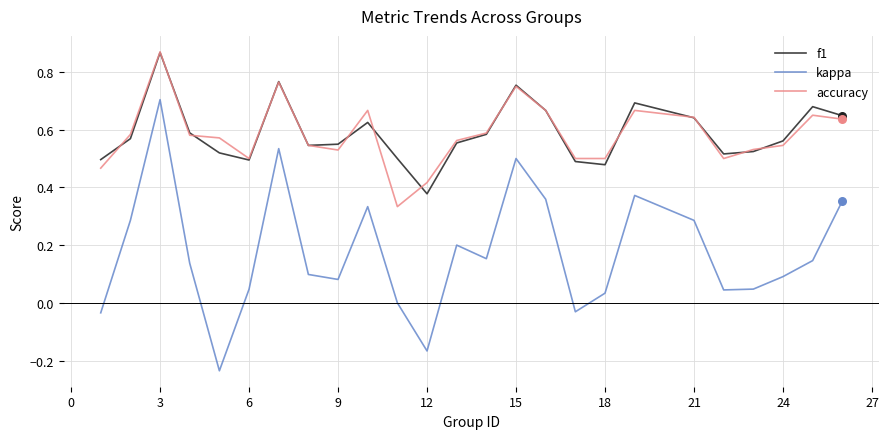

Which series has the largest range (max minus min)?

kappa